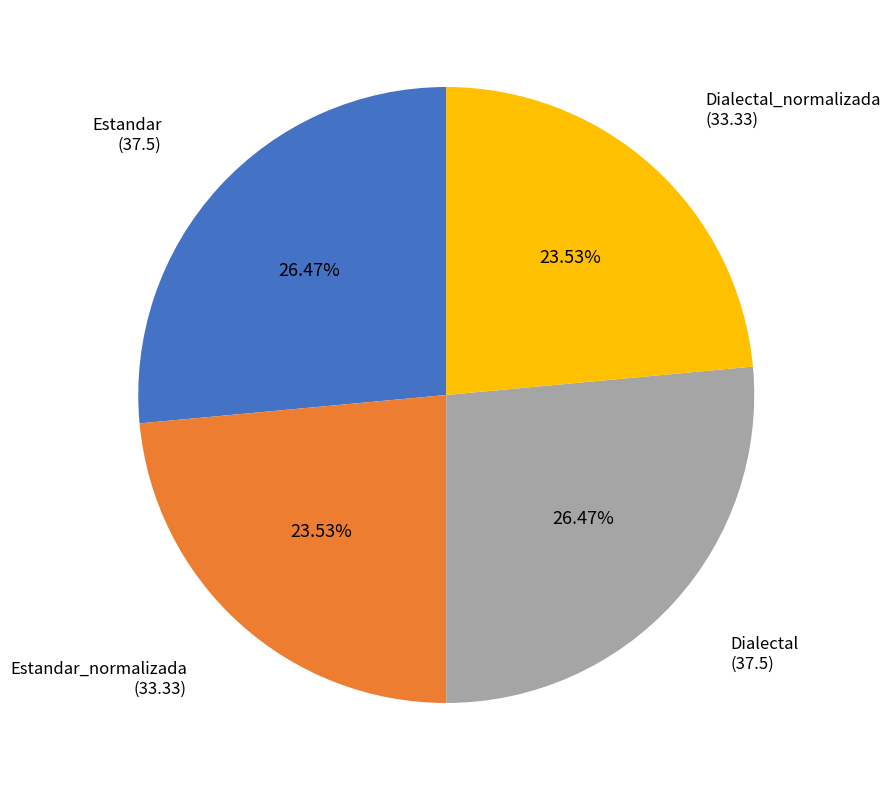

Is there a majority slice in this chart?

No